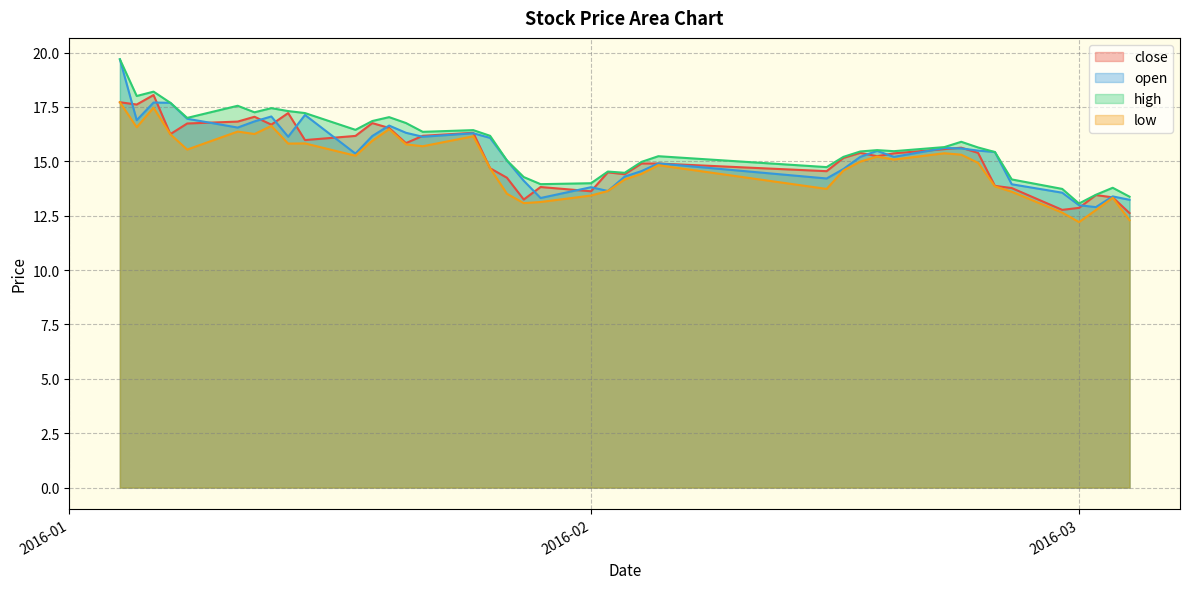

Reading left to right, what are all the values shown in this chart?

close: 17.7	17.6	18.0	16.3	16.7	16.8	17.1	16.7	17.2	16.0	16.2	16.8	16.5	15.8	16.2	16.3	14.7	14.2	13.2	13.8	13.6	14.5	14.4	14.9	14.9	14.5	15.2	15.4	15.2	15.4	15.6	15.6	15.4	13.9	13.8	12.8	12.9	13.4	13.3	12.6
open: 19.7	16.9	17.7	17.7	17.0	16.6	16.8	17.1	16.1	17.1	15.4	16.2	16.6	16.3	16.1	16.3	16.1	15.0	14.1	13.3	13.8	13.6	14.3	14.6	14.9	14.2	14.6	15.2	15.5	15.2	15.6	15.6	15.5	15.4	13.9	13.6	13.0	12.9	13.4	13.2
high: 19.7	18.0	18.2	17.7	17.0	17.6	17.3	17.4	17.3	17.2	16.4	16.9	17.0	16.8	16.4	16.4	16.2	15.0	14.3	14.0	14.0	14.5	14.5	15.0	15.2	14.7	15.2	15.5	15.5	15.5	15.7	15.9	15.6	15.4	14.2	13.7	13.1	13.5	13.8	13.4
low: 17.7	16.6	17.5	16.2	15.5	16.4	16.3	16.6	15.8	15.8	15.3	15.9	16.5	15.8	15.7	16.2	14.7	13.5	13.1	13.1	13.4	13.6	14.2	14.4	14.8	13.7	14.6	15.0	15.2	15.1	15.4	15.3	14.9	13.9	13.6	12.6	12.2	12.8	13.3	12.3